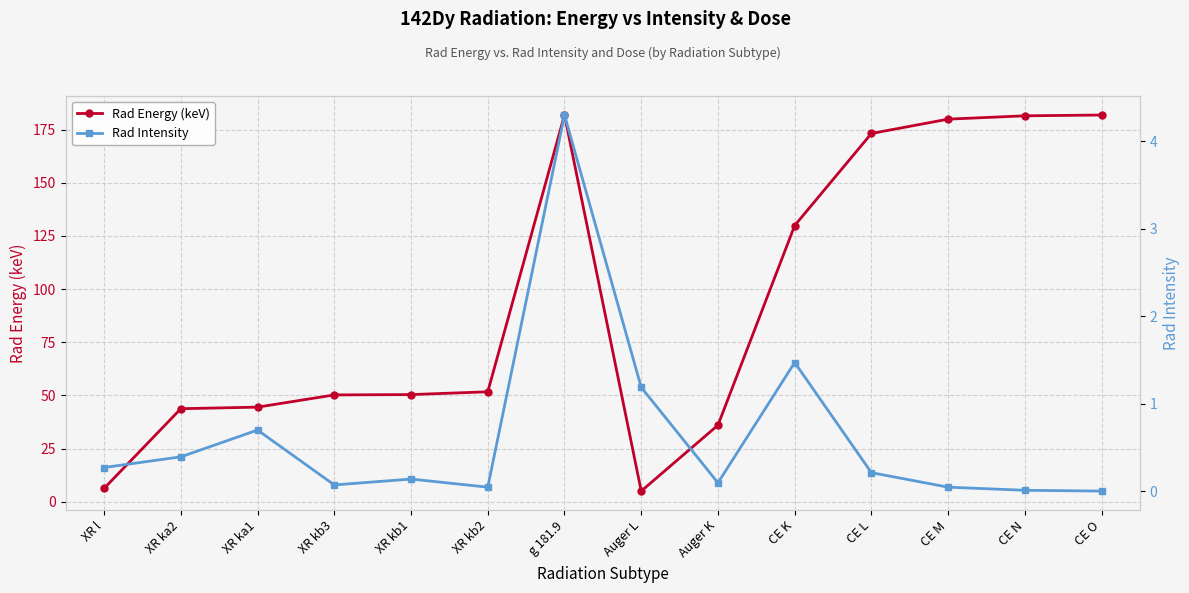

List the series in order of their overall mean, highest first.

Rad Energy (keV), Rad Intensity